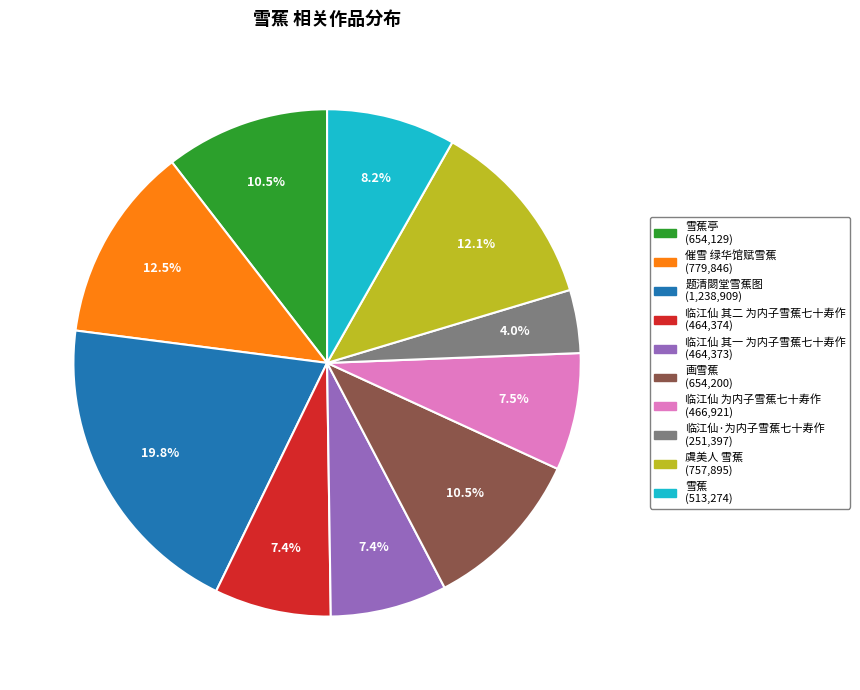

Is there any slice that represents more than half of the pie?

No